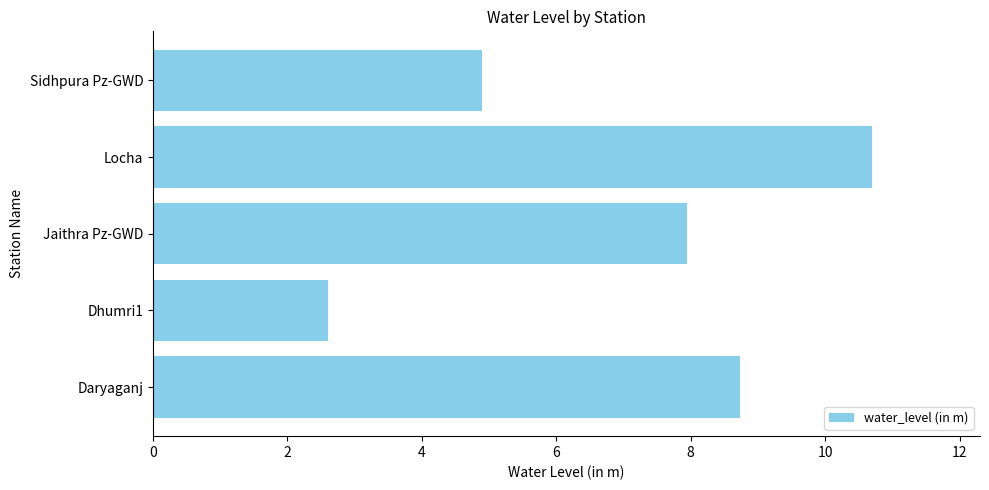

Reading bottom to top, list all the values displayed in this chart.

Daryaganj=8.7	Dhumri1=2.6	Jaithra Pz-GWD=8.0	Locha=10.7	Sidhpura Pz-GWD=4.9